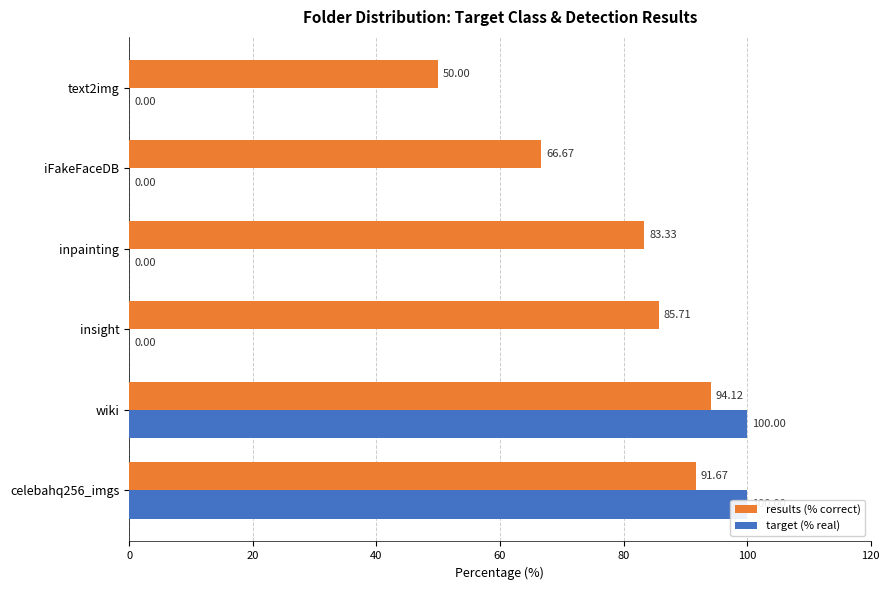

Which series has the largest total across all categories?

results (% correct)